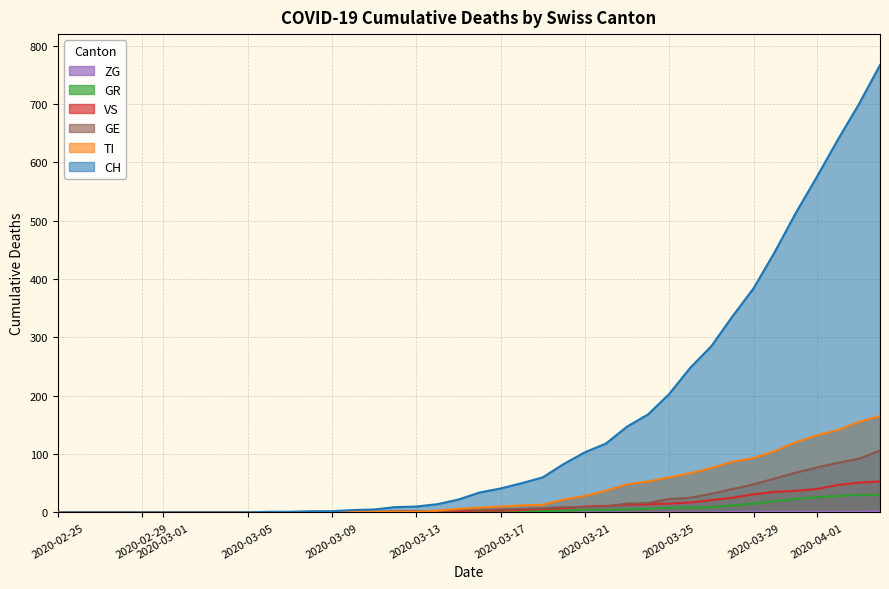

List the series in order of their peak value, highest first.

CH, TI, GE, VS, GR, ZG